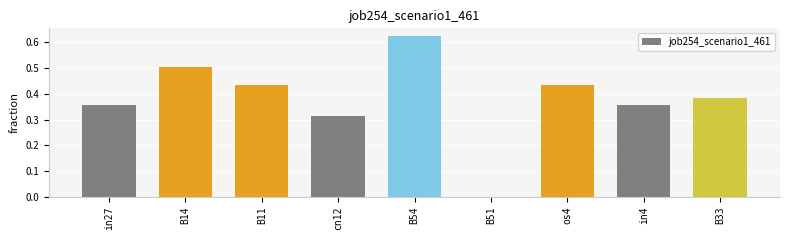

What is the change in value from cn12 to os4?

+0.1